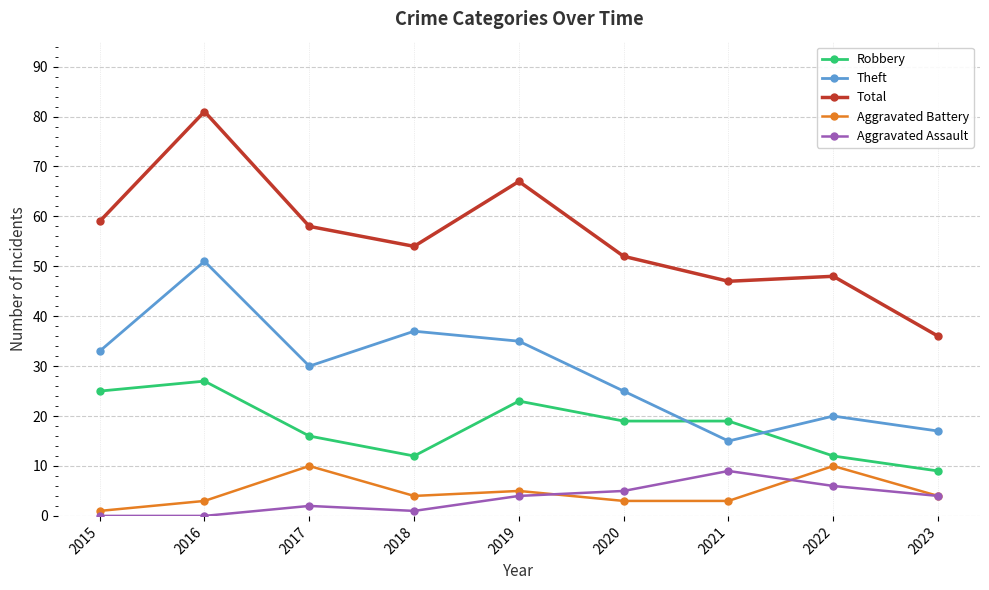

True or false: Theft has more than 0 points higher than both neighbors.

True